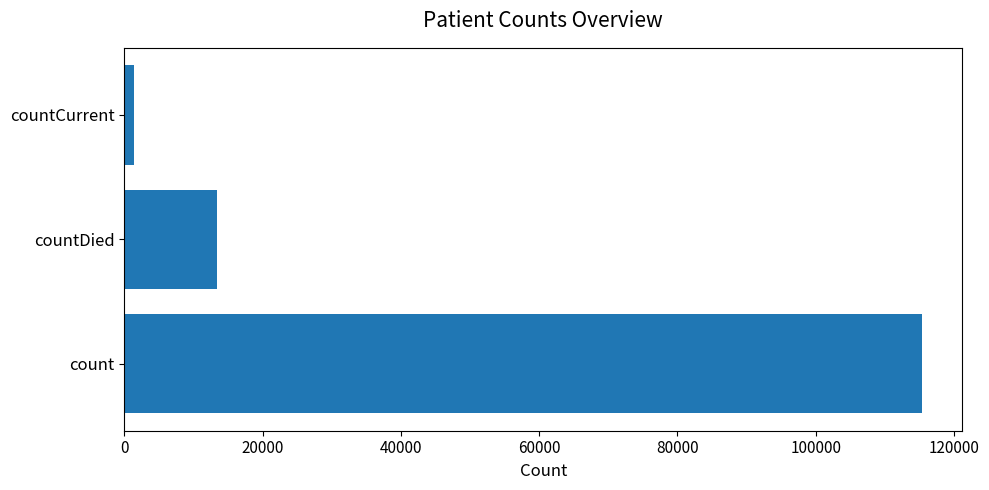

What is the maximum value shown in the chart?

115379